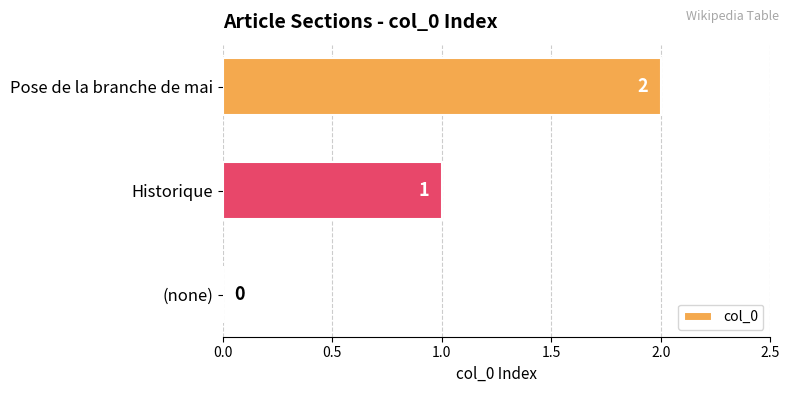

What is the sum of all values?

3